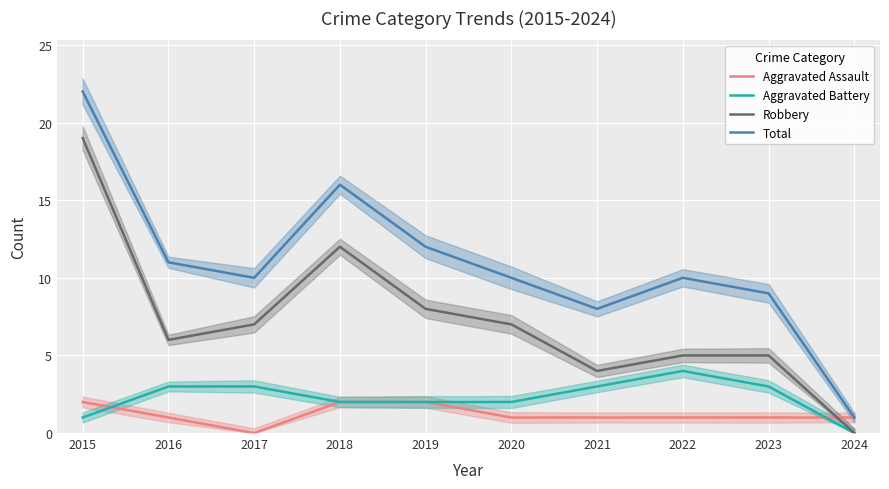

How many values in Aggravated Assault are above zero?

9